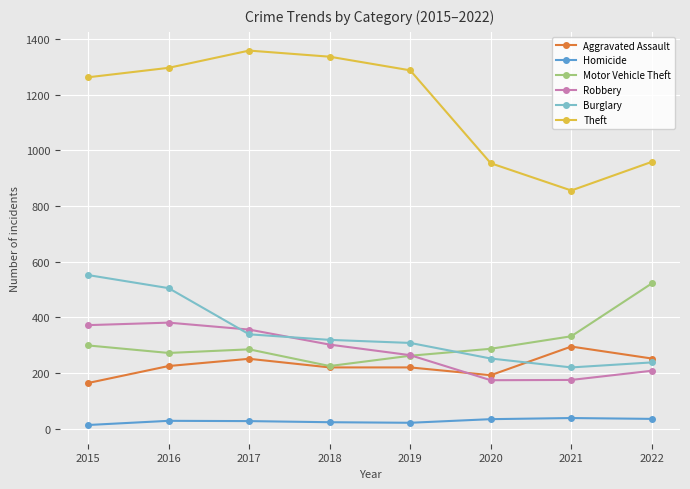

What is the difference between the maximum and minimum values in the Robbery series?

207